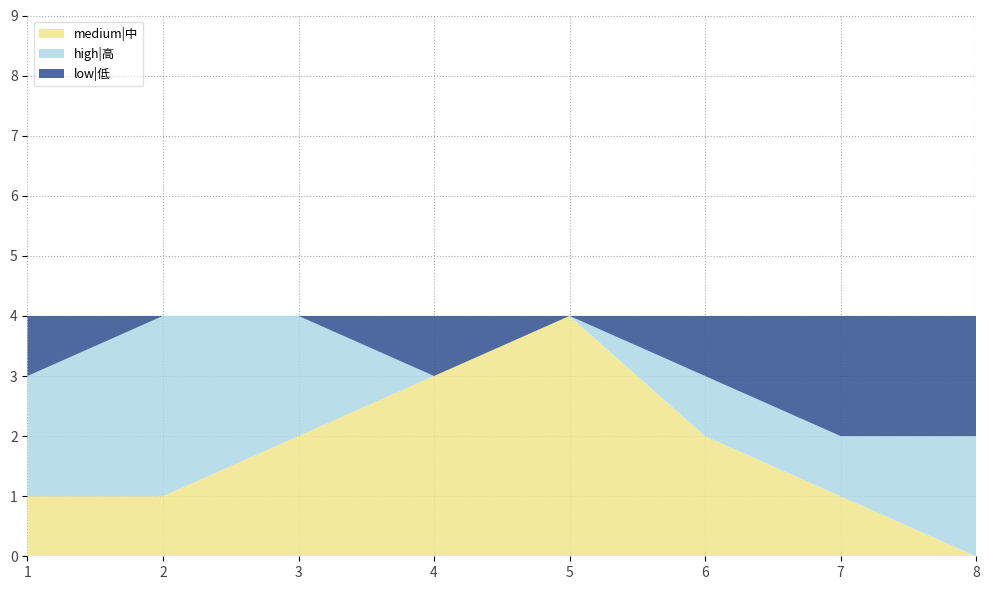

Reading left to right, extract all data points from this chart.

medium|中: 1	1	2	3	4	2	1	0
high|高: 2	3	2	0	0	1	1	2
low|低: 1	0	0	1	0	1	2	2